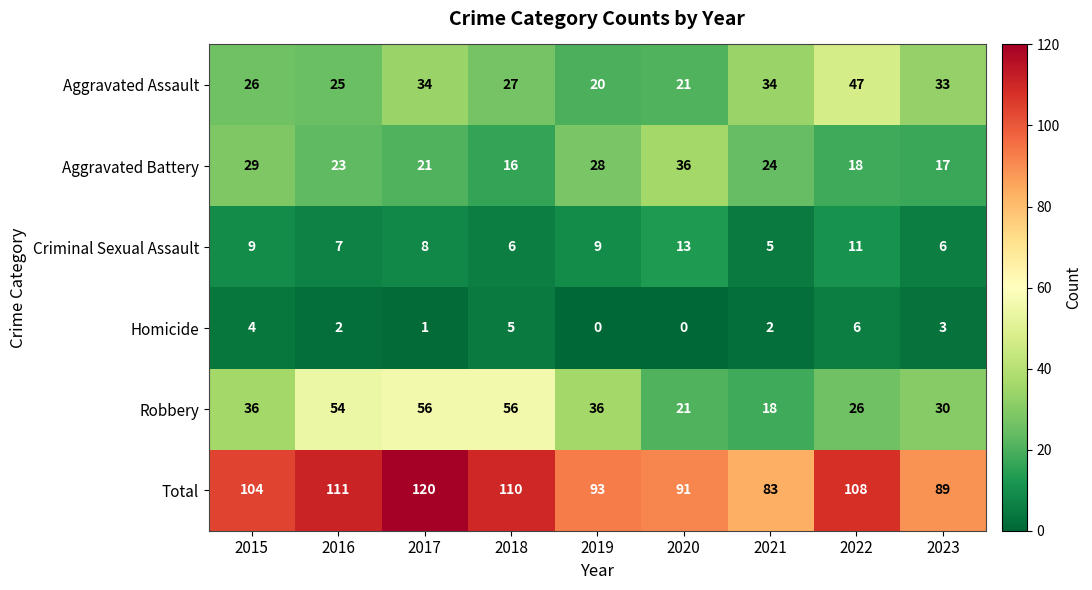

Is it true that Criminal Sexual Assault equals 5 at 2021?

True